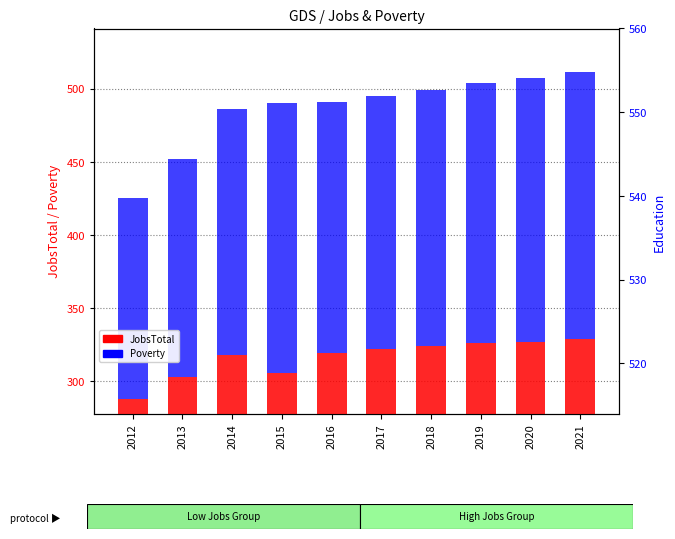

Count the number of data series in this chart.

2